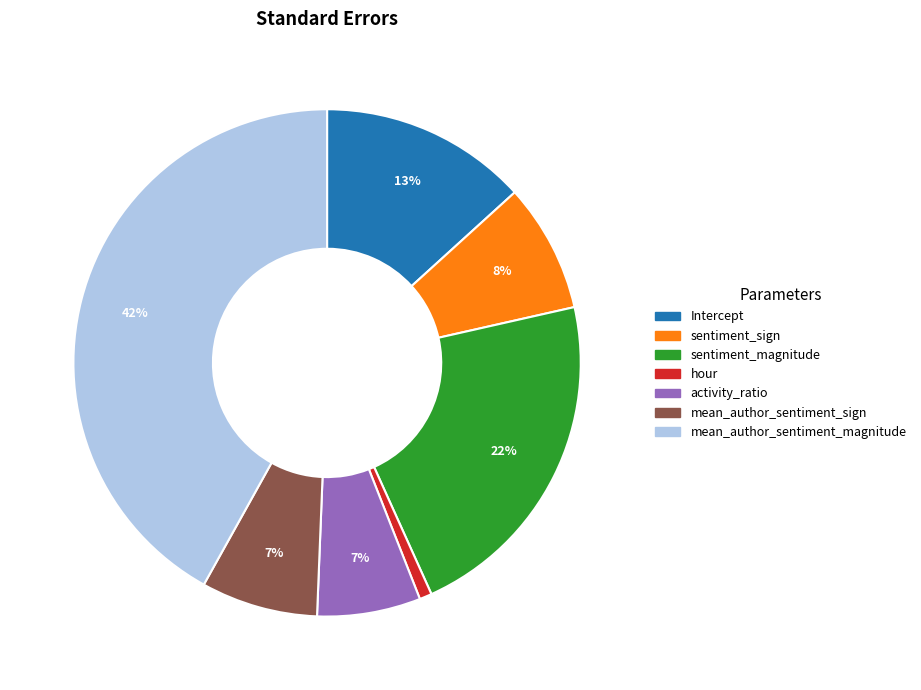

Combined, do sentiment_magnitude and Intercept account for over 50%?

No